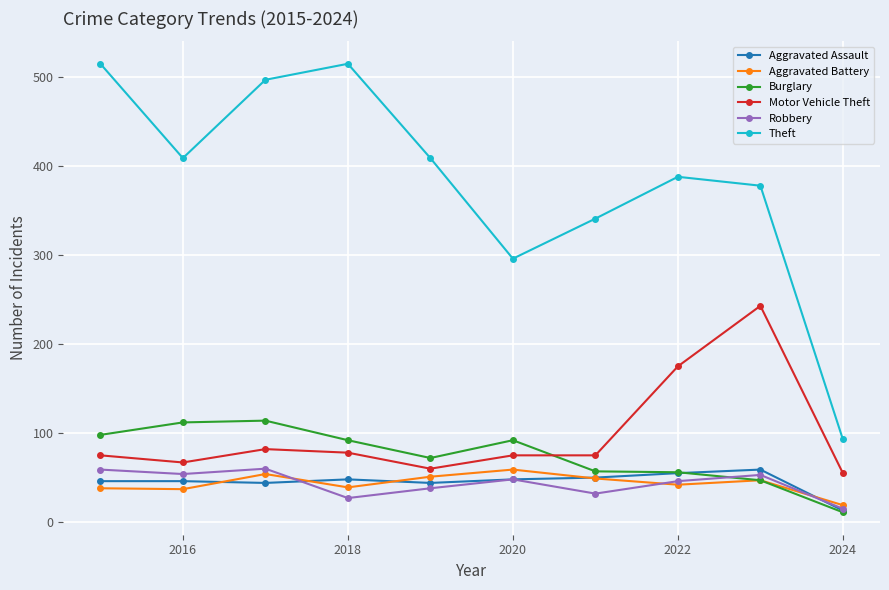

What is the value of the Robbery point at the 5th from the left?

38